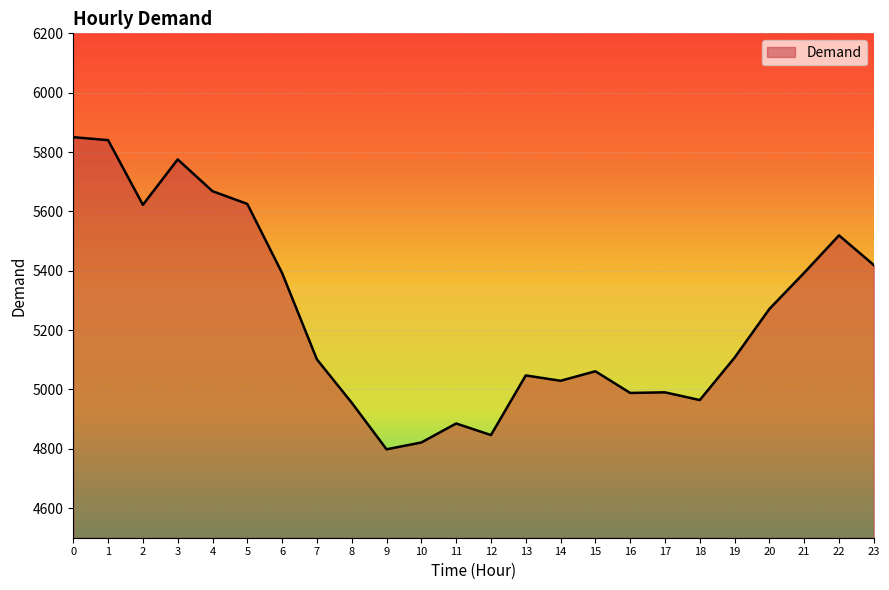

What is the difference between the values at 13 and 12?

201